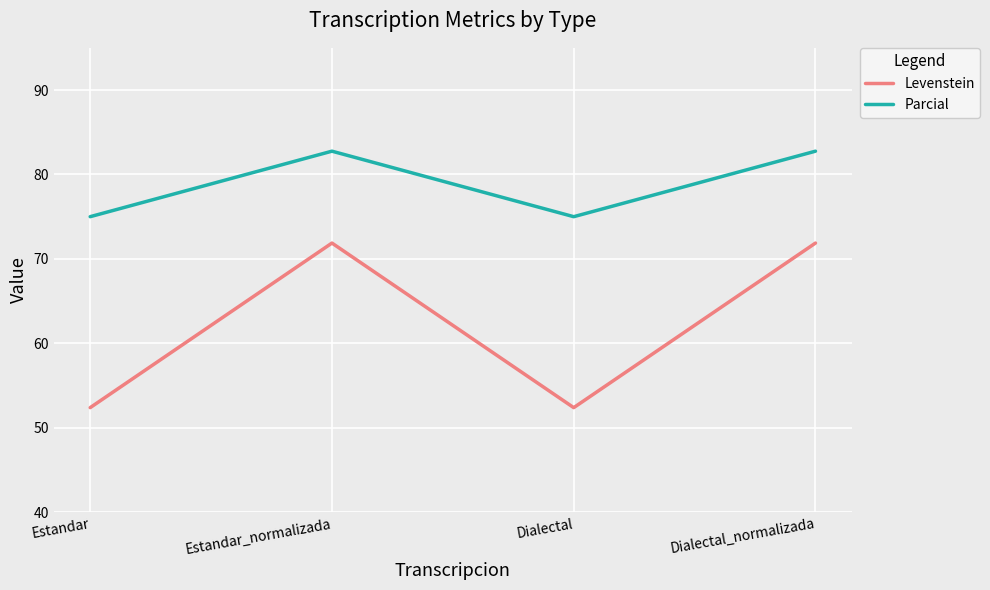

What is the difference between the maximum and minimum values in the Levenstein series?

19.5